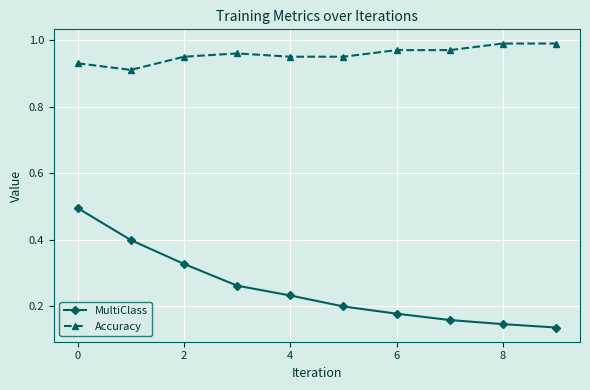

How many Accuracy values are between 0 and 1?

10